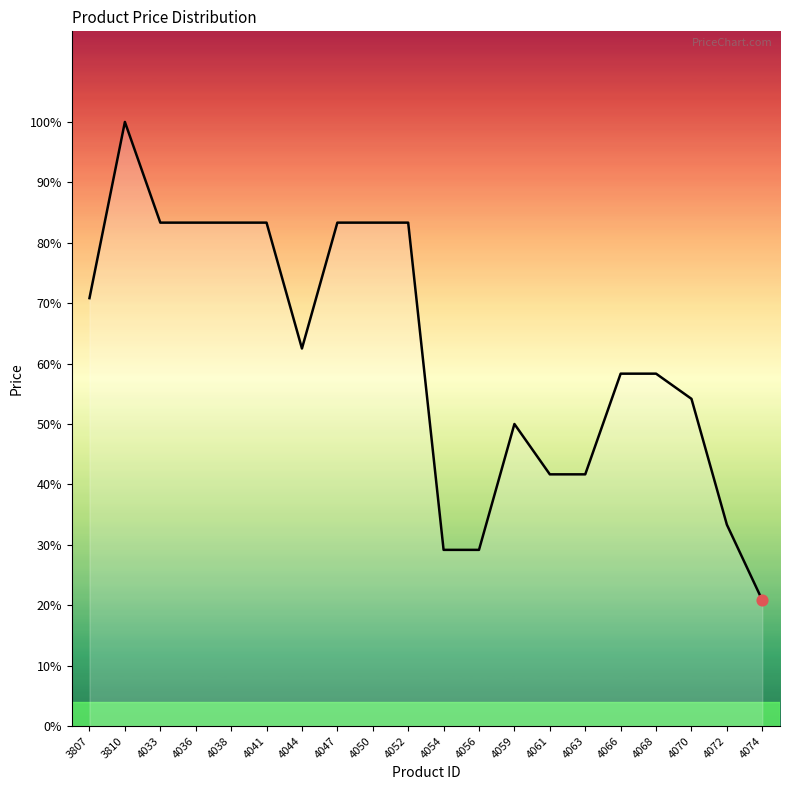

Approximately how many times larger is the value at 4061 compared to 4047?

0.5